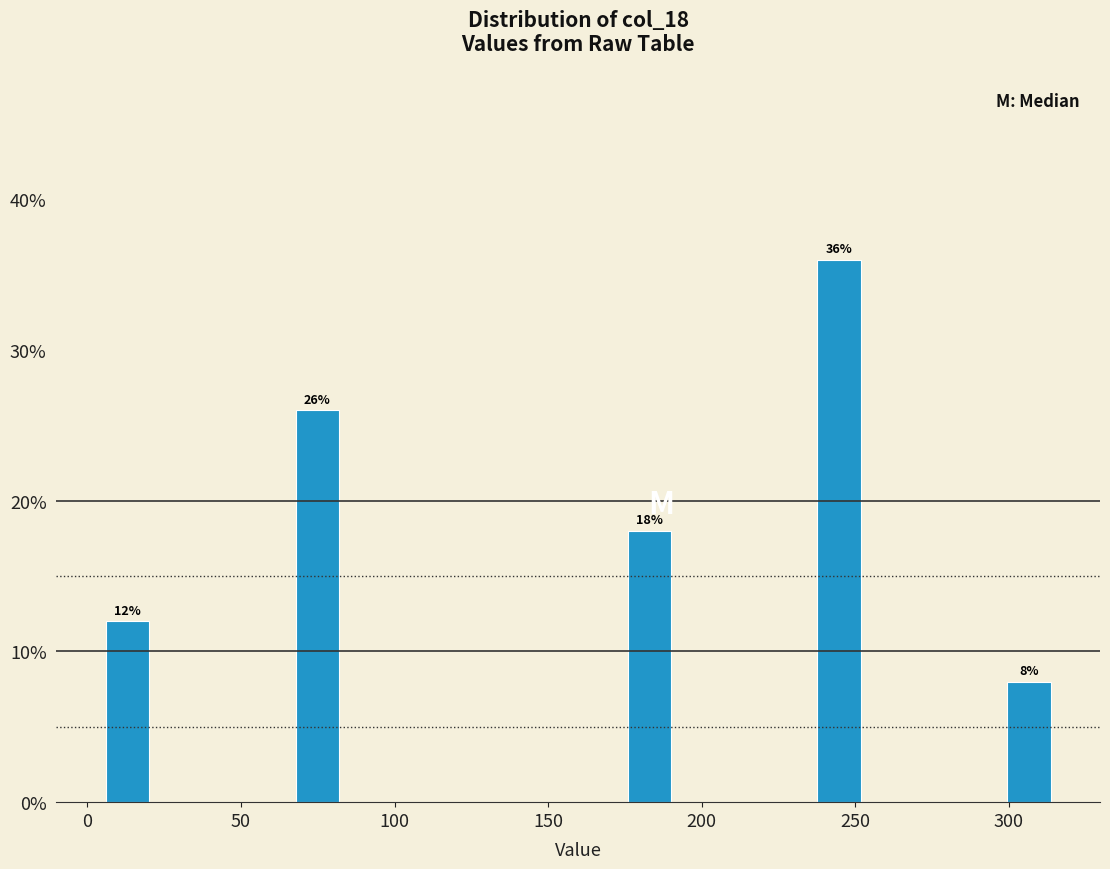

Read against the x-axis, roughly where is the centre of the tallest bar?

245